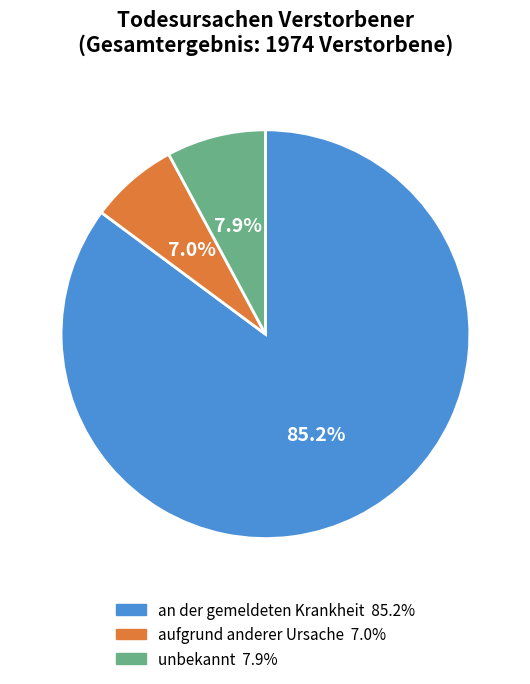

To the nearest percent, what is the difference between the largest and smallest slice percentages?

78%